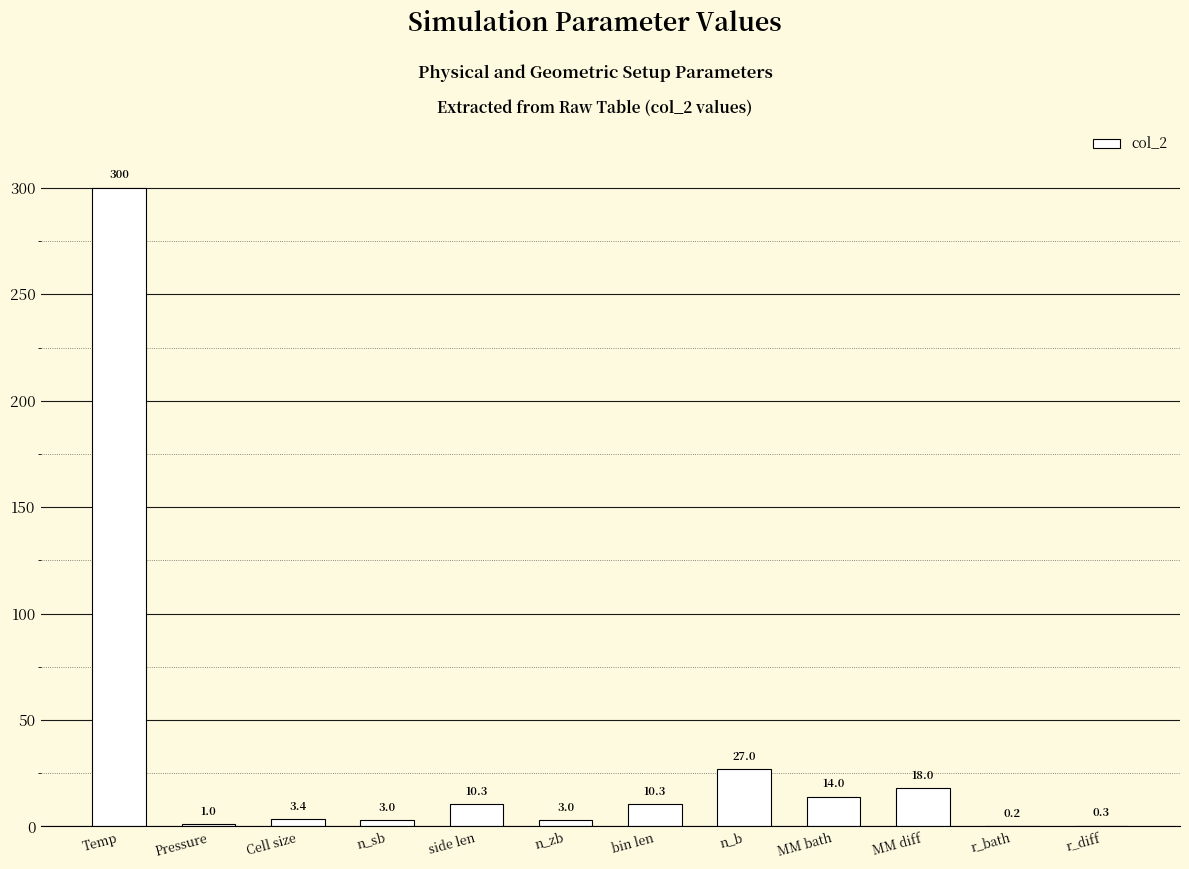

Reading left to right, transcribe all the data shown in this chart.

300.0	1.0	3.4	3.0	10.3	3.0	10.3	27.0	14.0	18.0	0.2	0.3